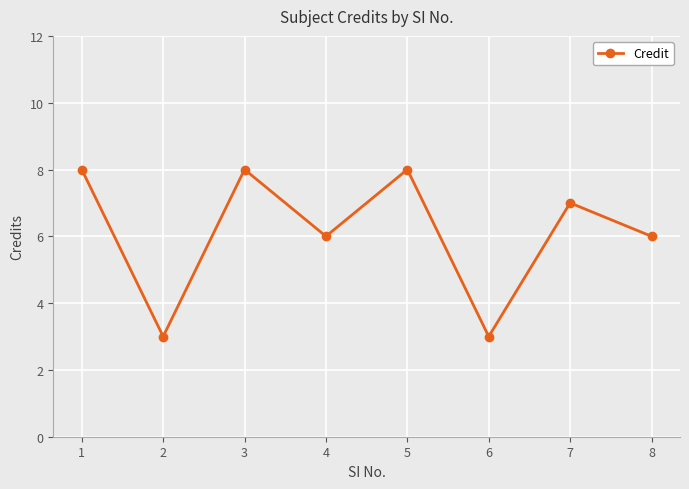

Which has a higher value, 2 or 7?

7